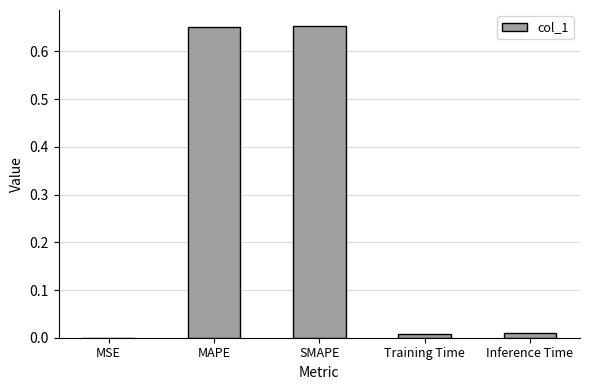

The chart shows a value of 0.0 at Training Time. True or false?

True